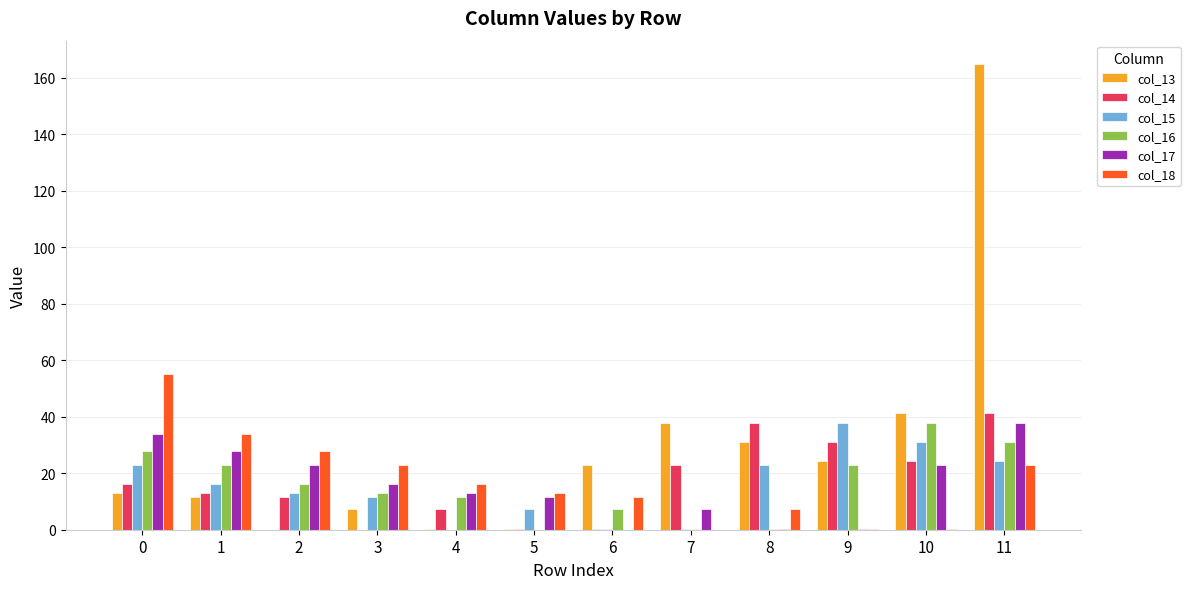

What is the average value of the col_17 series?

16.2